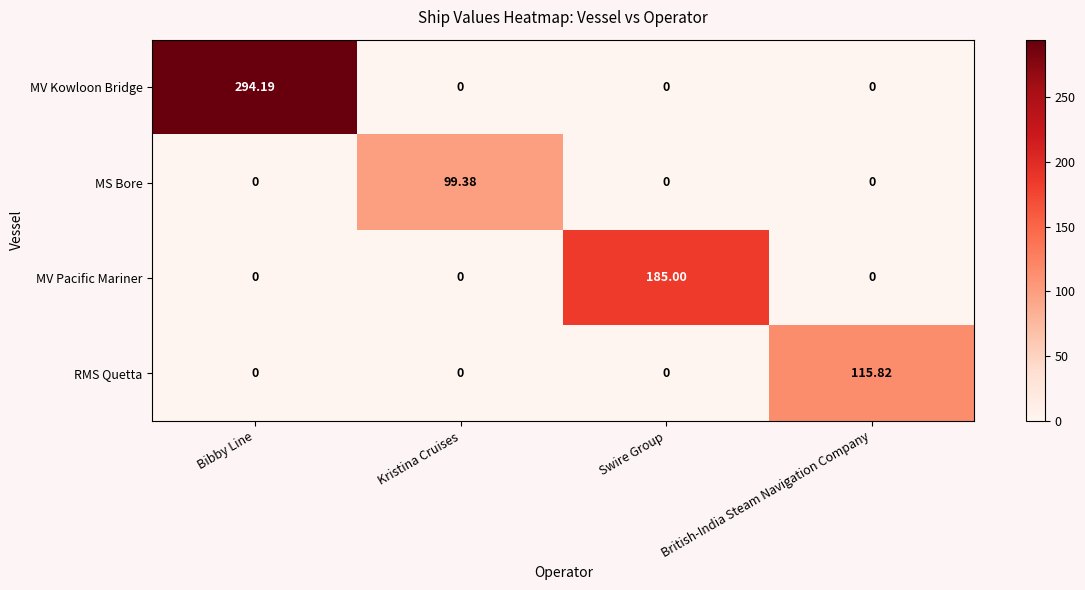

What is the maximum value shown in the chart?

294.2